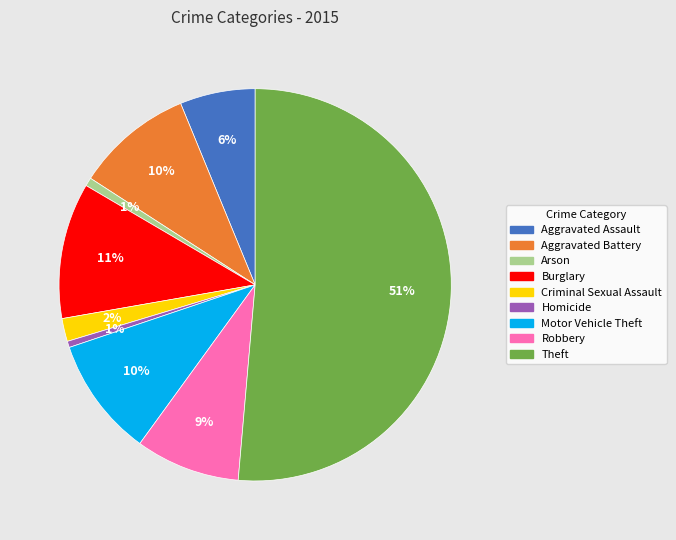

Is there a majority slice in this chart?

Yes